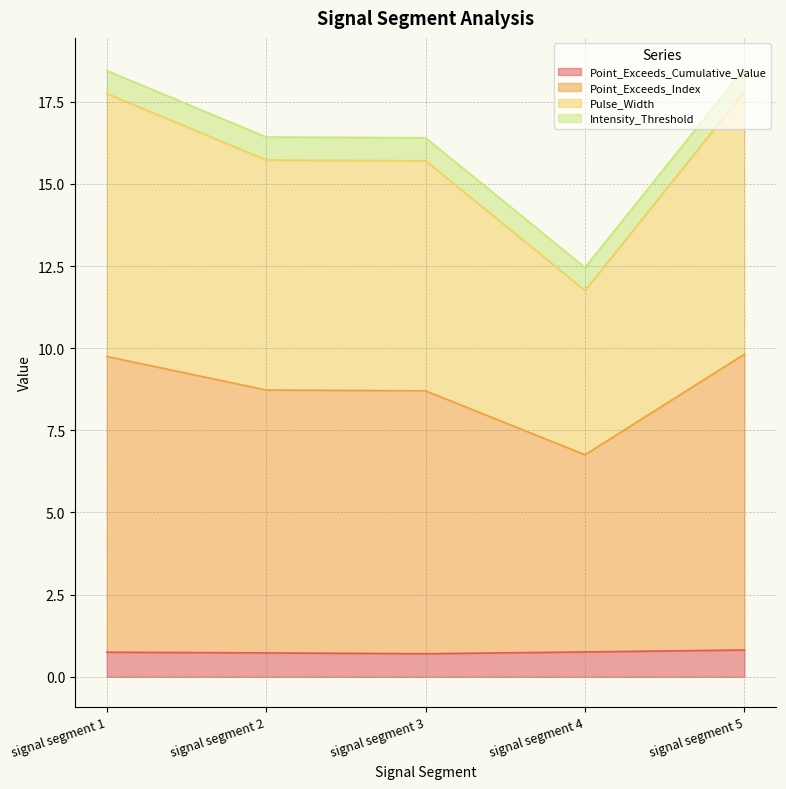

How many interior local valleys does the Point_Exceeds_Index series have?

1